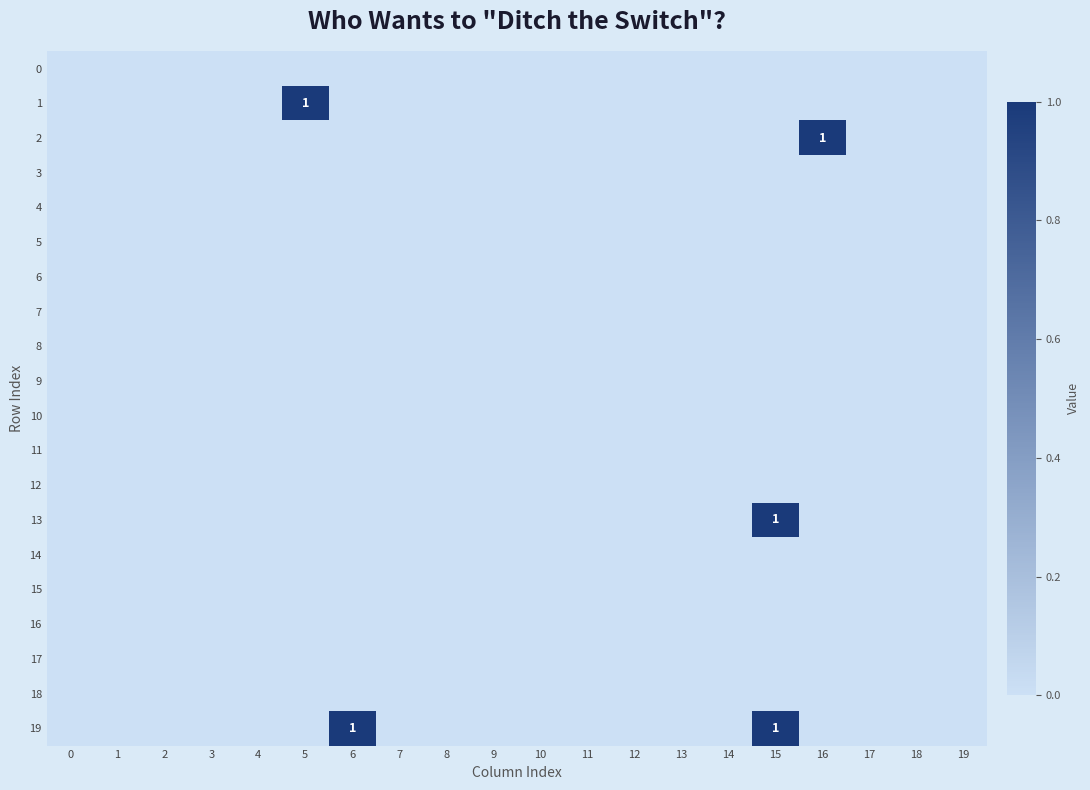

The value of 14 at 14 is 0. True or false?

True